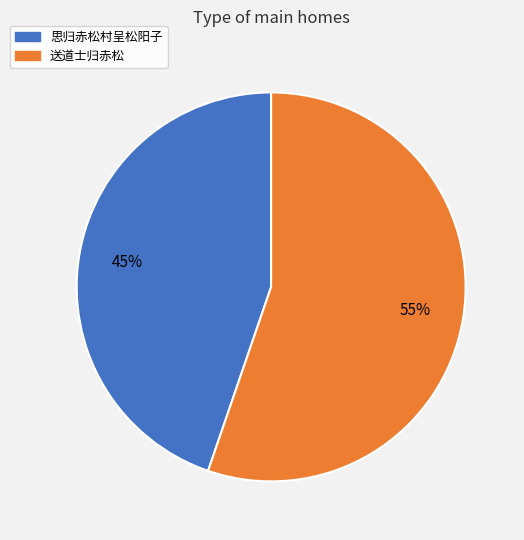

Does any single category account for the majority?

Yes